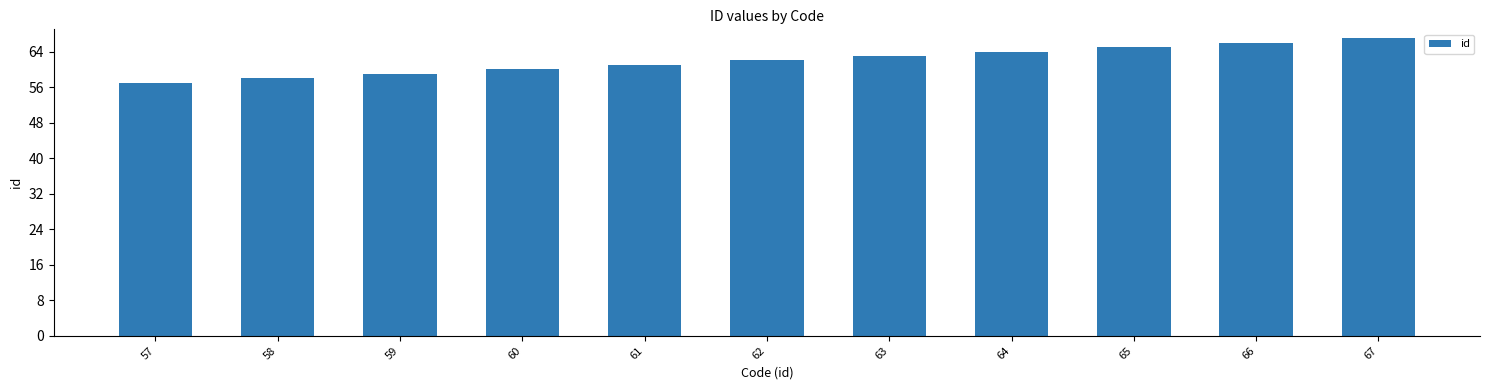

What is the value of the 3rd bar from the left?

59